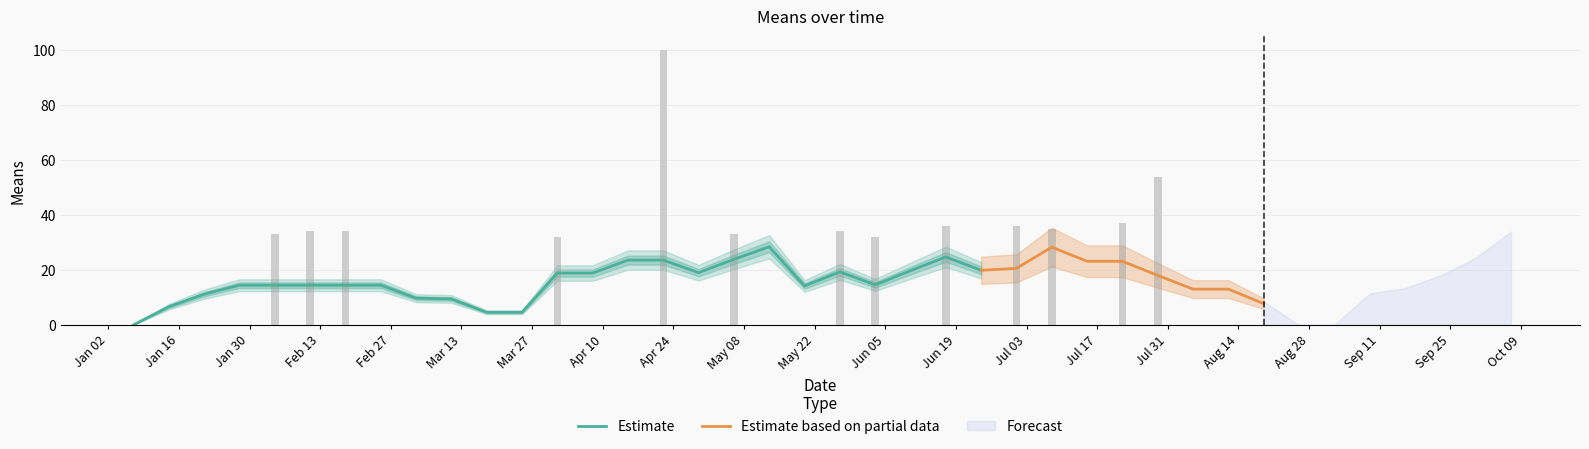

List the labels in order of value, largest first.

2018-04-22, 2018-07-29, 2018-07-22, 2018-06-17, 2018-07-01, 2018-07-08, 2018-02-11, 2018-02-18, 2018-05-27, 2018-09-30, 2018-02-04, 2018-05-06, 2018-04-01, 2018-06-03, 2018-01-07, 2018-01-14, 2018-01-21, 2018-01-28, 2018-02-25, 2018-03-04, 2018-03-11, 2018-03-18, 2018-03-25, 2018-04-08, 2018-04-15, 2018-04-29, 2018-05-13, 2018-05-20, 2018-06-10, 2018-06-24, 2018-07-15, 2018-08-05, 2018-08-12, 2018-08-19, 2018-08-26, 2018-09-02, 2018-09-09, 2018-09-16, 2018-09-23, 2018-10-07